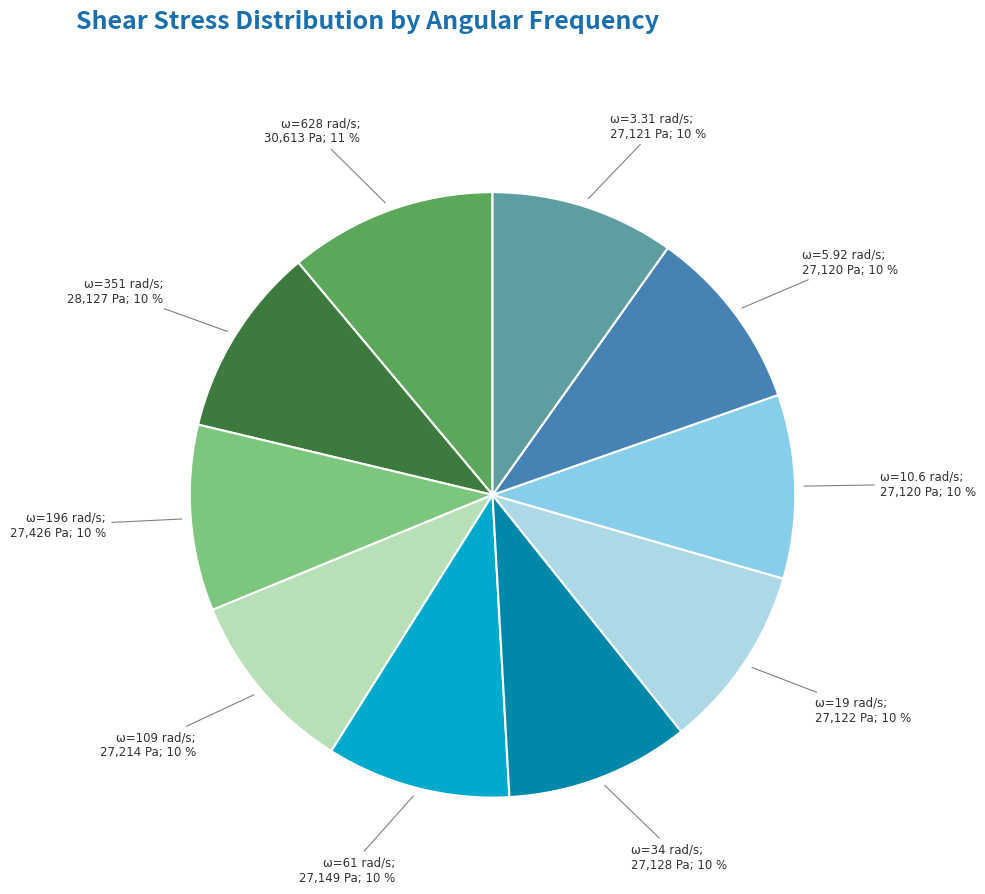

How many segments does this pie chart have?

10